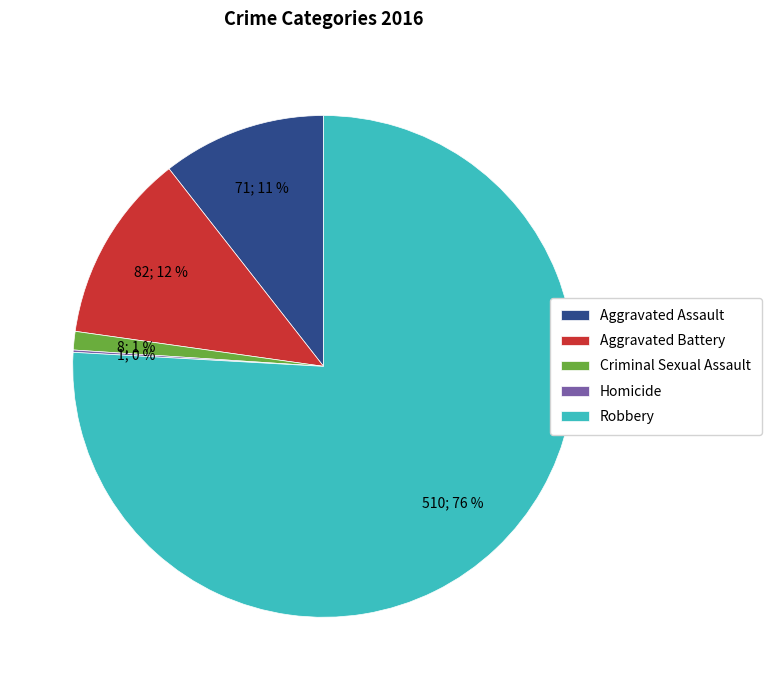

To the nearest percent, what is the average slice percentage?

20%